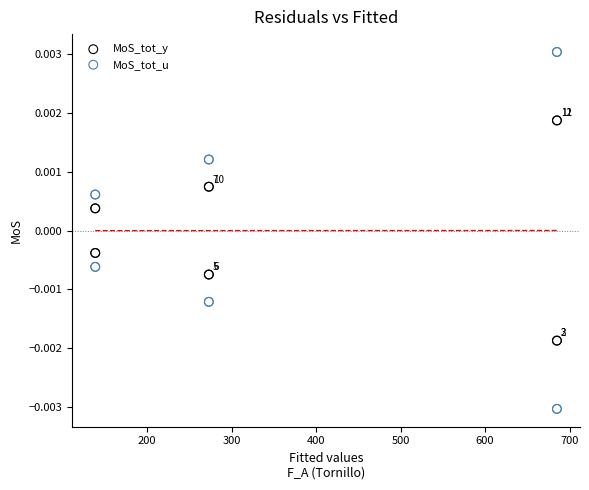

Which series has the widest spread of Y values?

MoS_tot_u